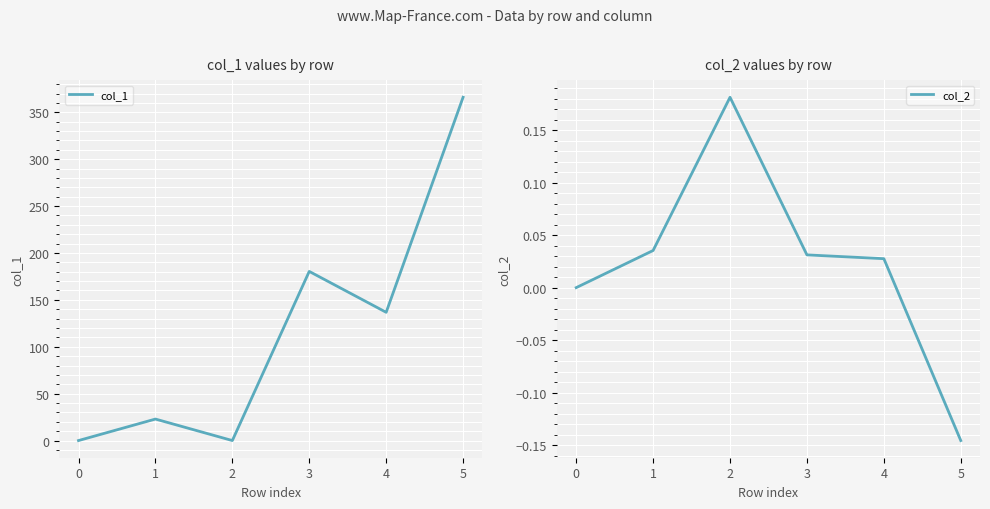

How many data points in col_1 are above 136?

3